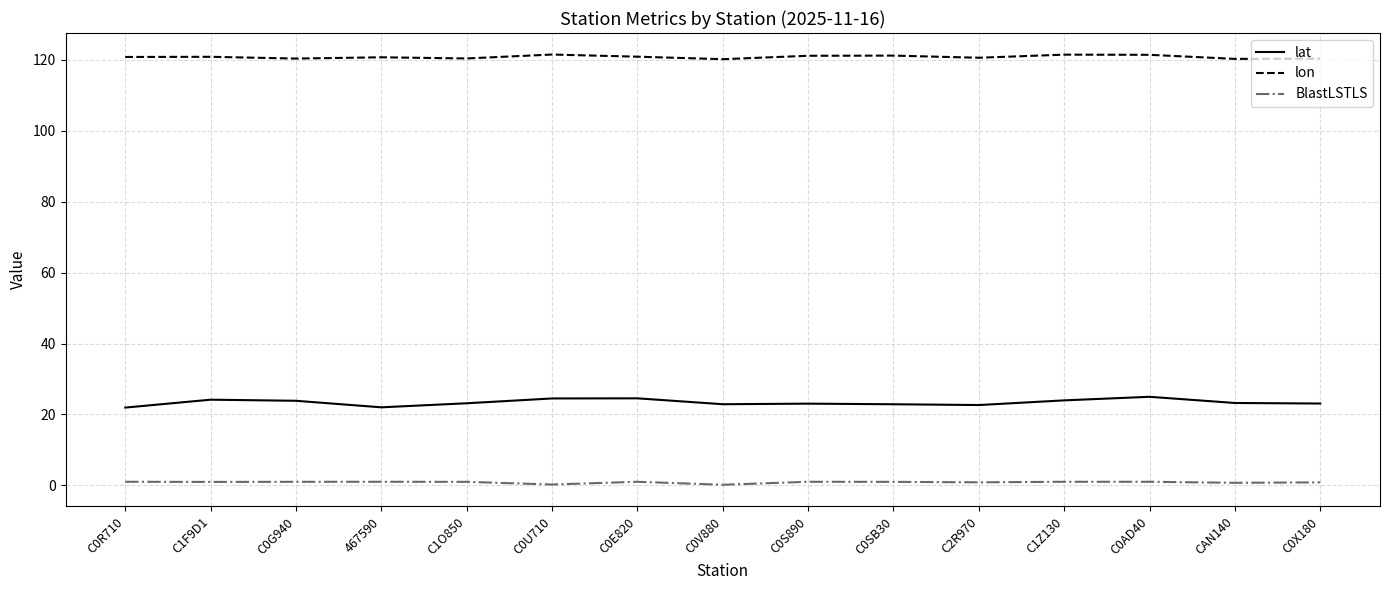

True or false: lon and BlastLSTLS intersect in this chart.

False